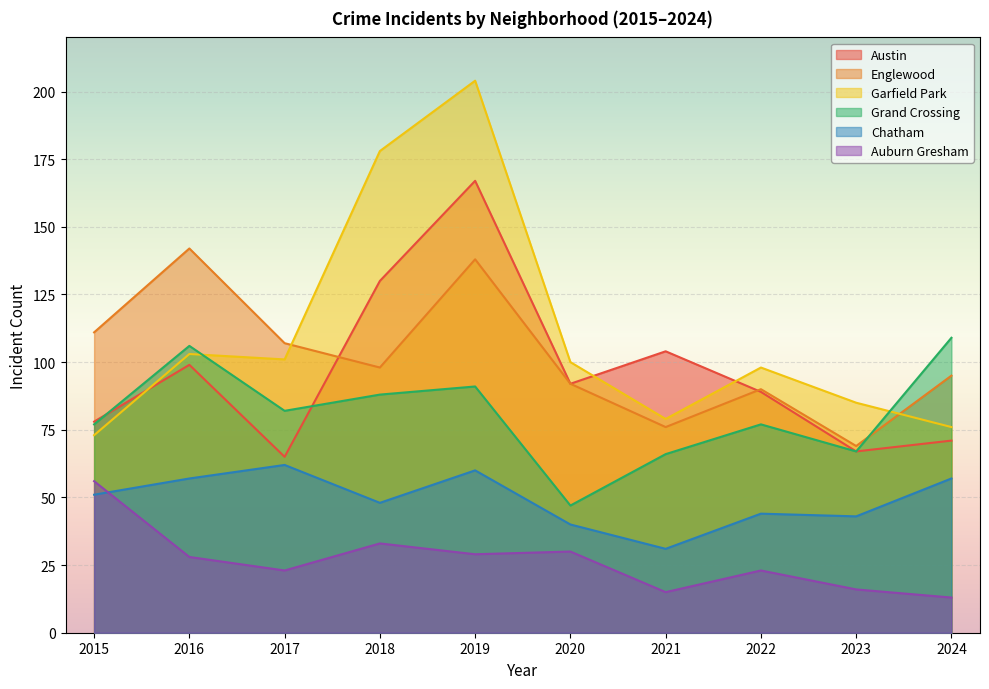

How many lines are shown in the chart?

6